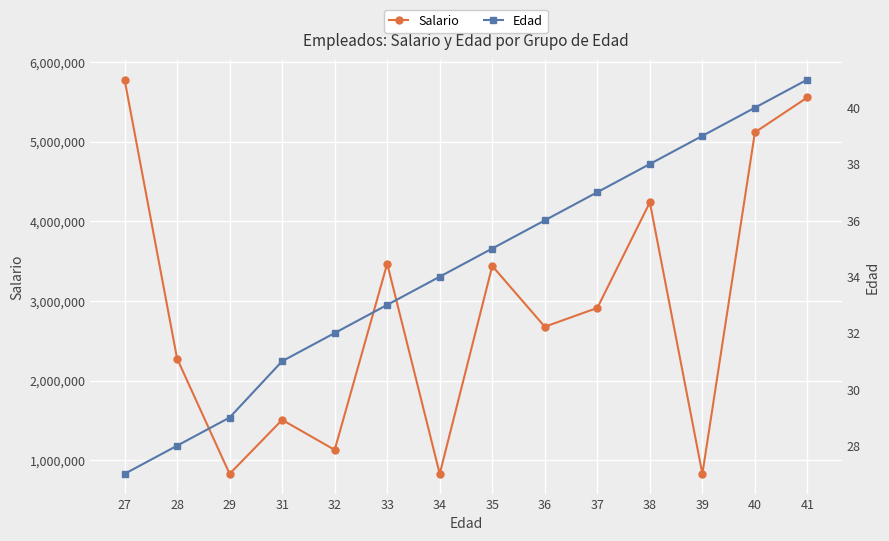

What is the total value across all series at 29?

828145